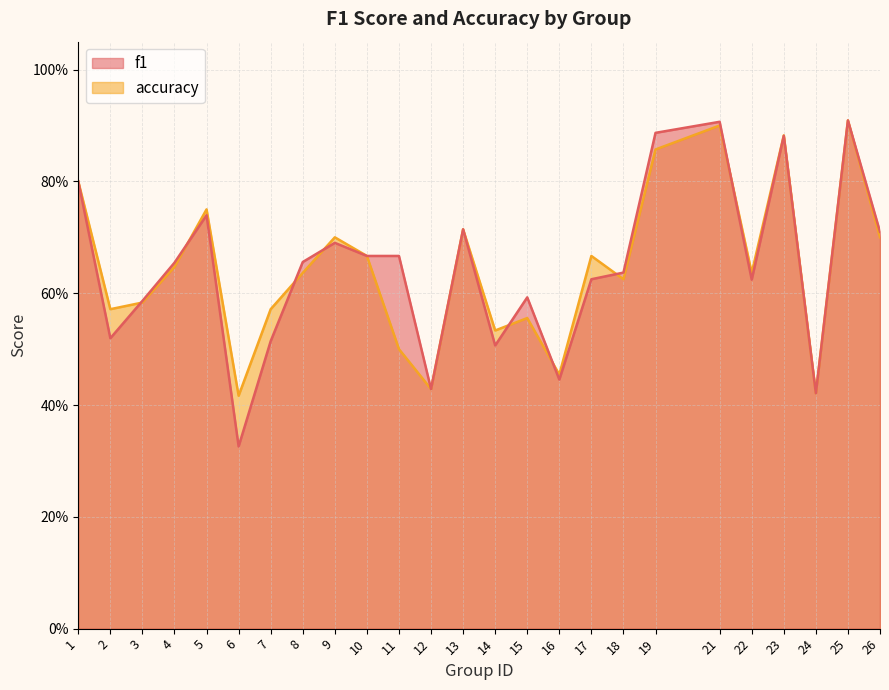

What is the total value across all series at 25?

1.8